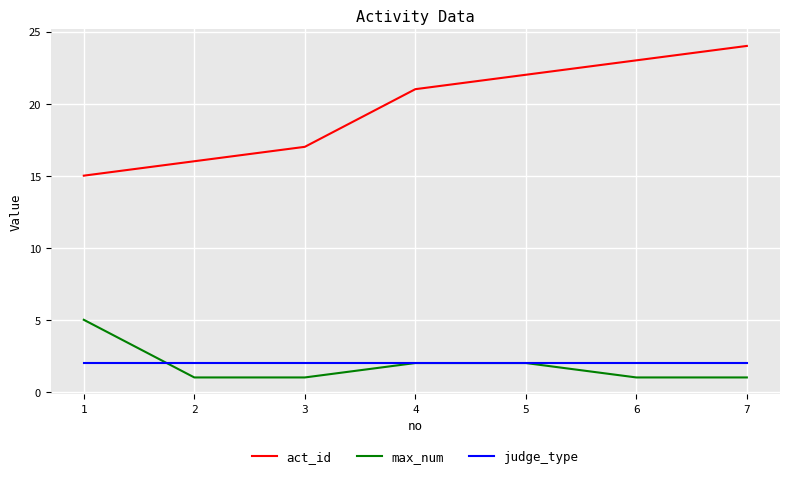

What is the sum of the judge_type values at 3 and 5?

4